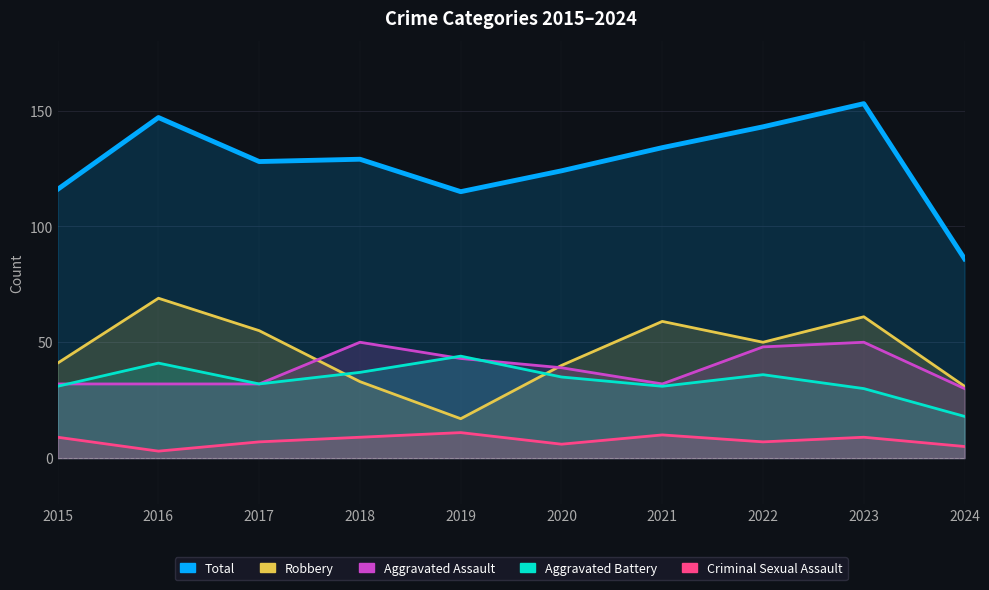

True or false: Robbery and Total cross at least once.

False